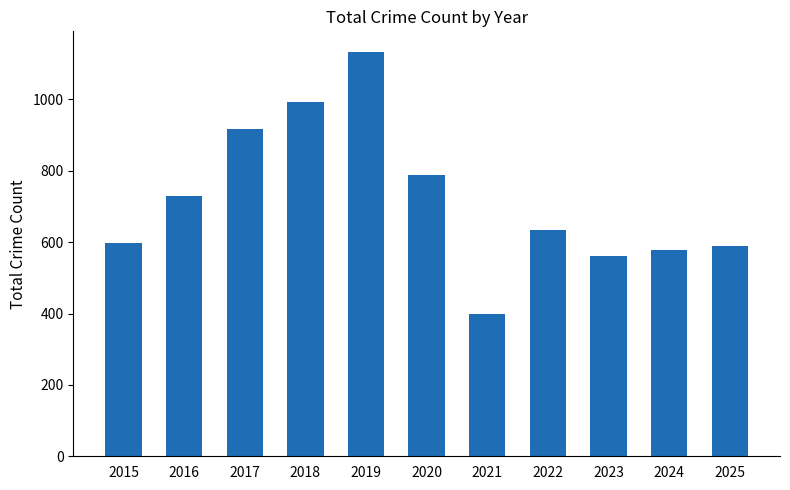

Reading left to right, extract all data points from this chart.

597	730	916	992	1134	789	400	635	562	577	589